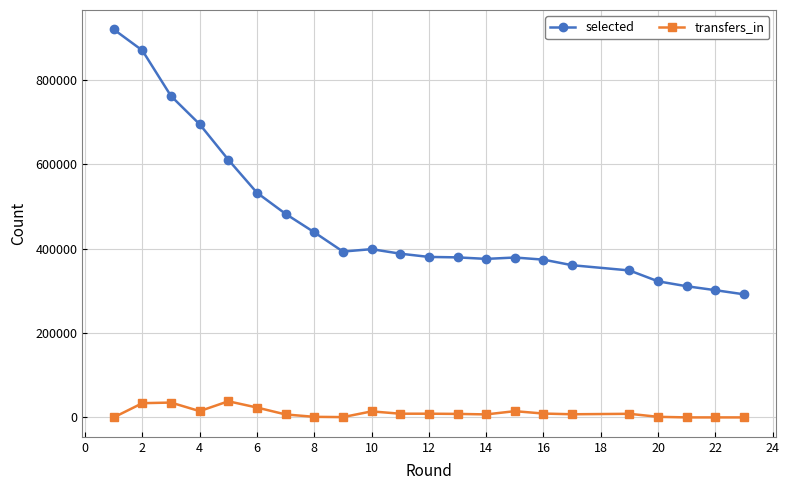

List the series in order of their overall mean, highest first.

selected, transfers_in